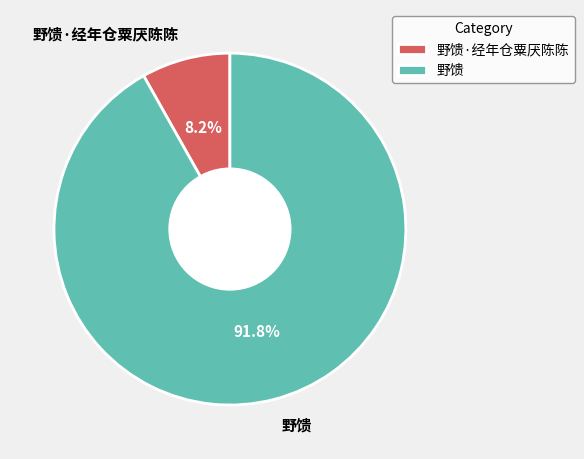

Which slice is the largest?

野馈